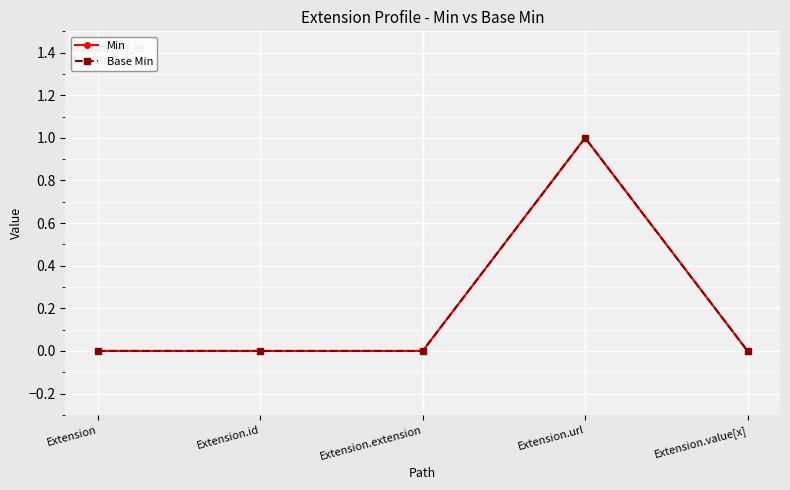

Does the chart have visible grid lines?

Yes